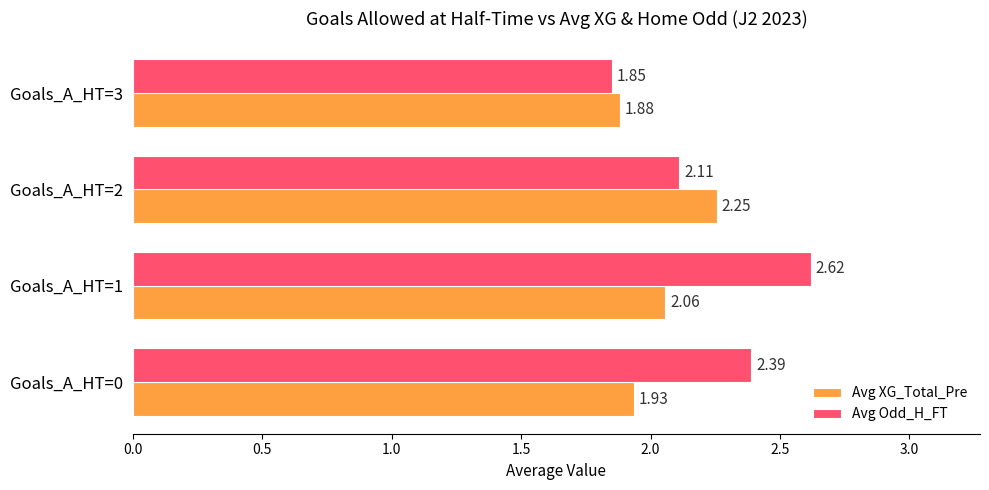

What is the average value of the Avg Odd_H_FT series?

2.2